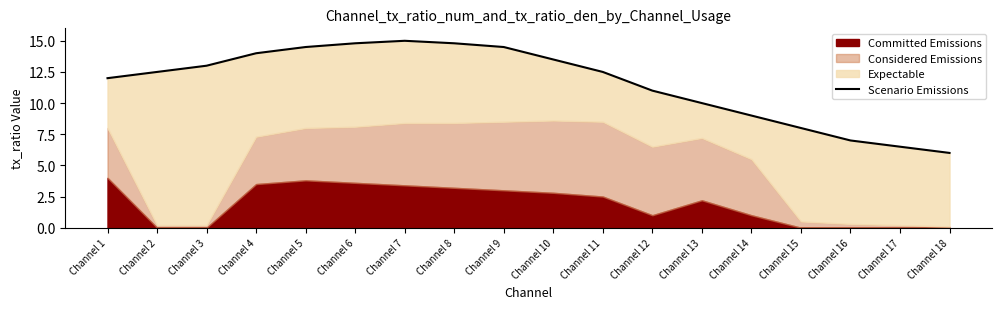

The chart shows a value of 12.5 at Channel 11. True or false?

True